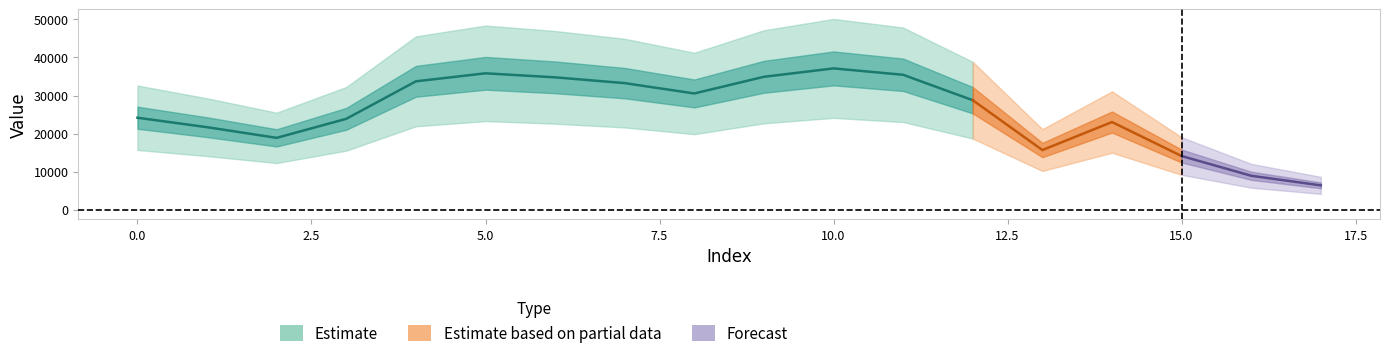

How many lines are shown in the chart?

1